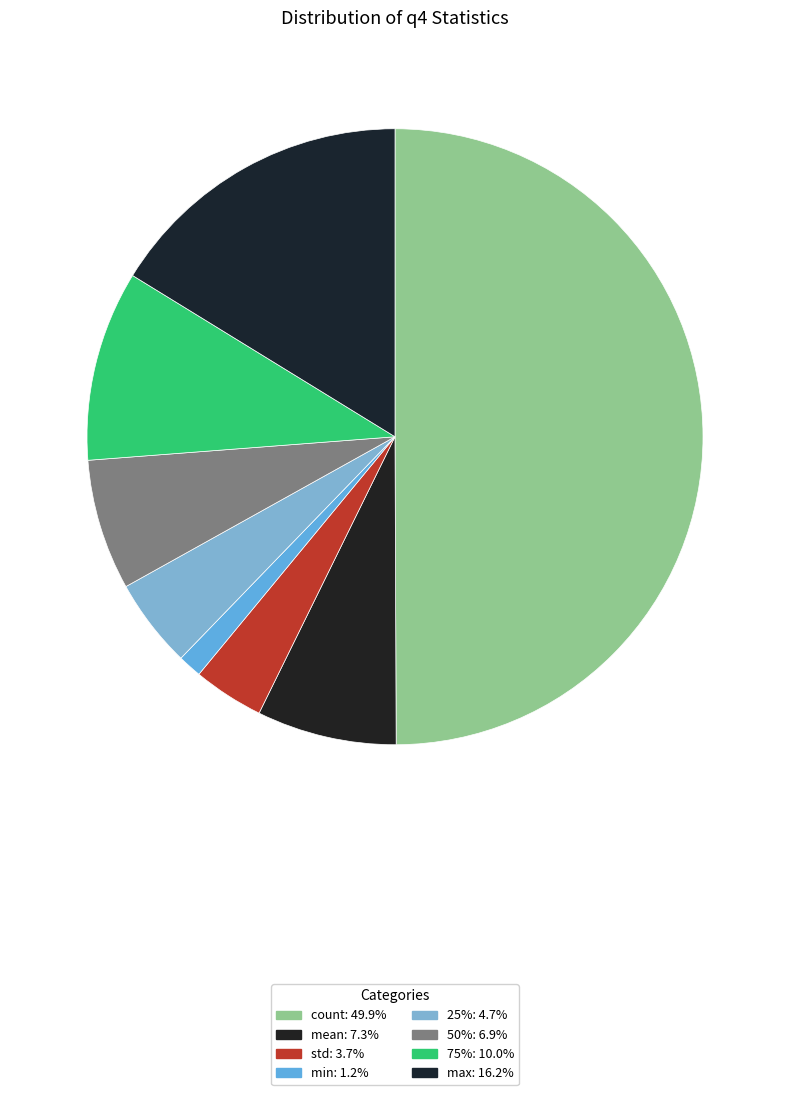

Between mean and 25%, which is larger?

mean